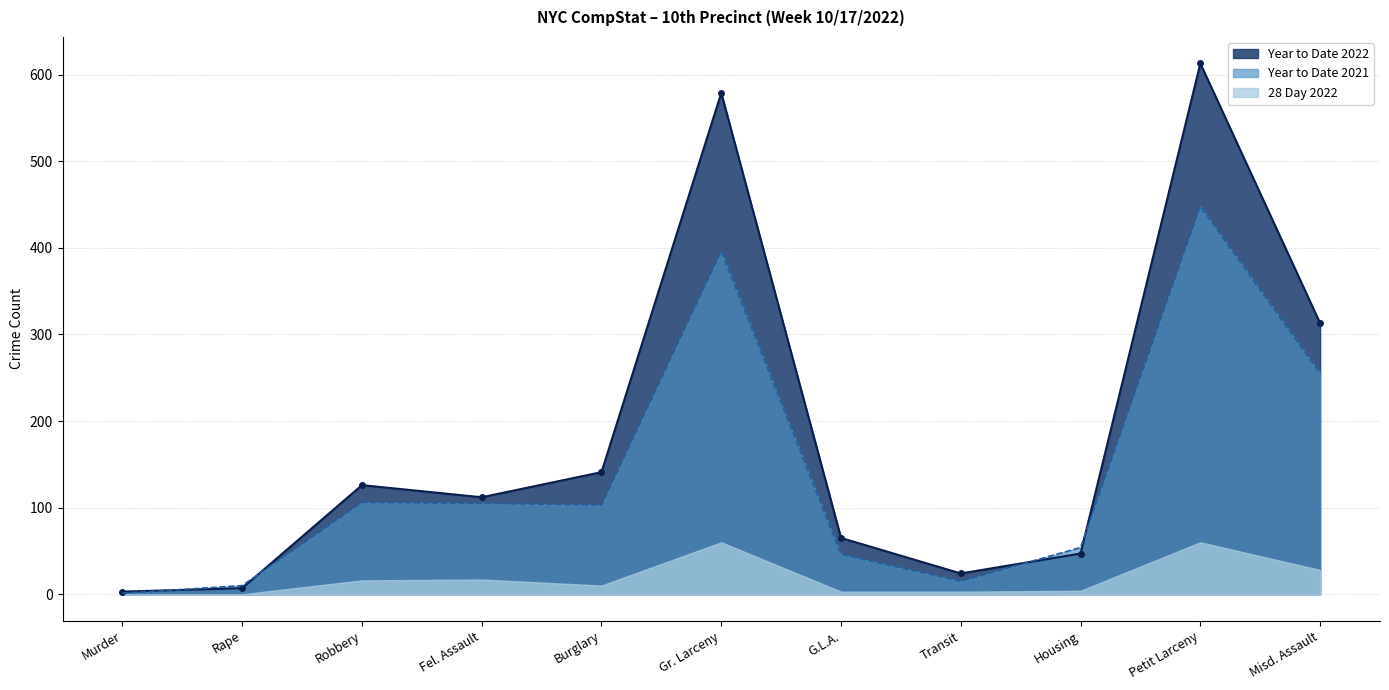

Is it true that Year to Date 2021 equals 26 at Transit?

False